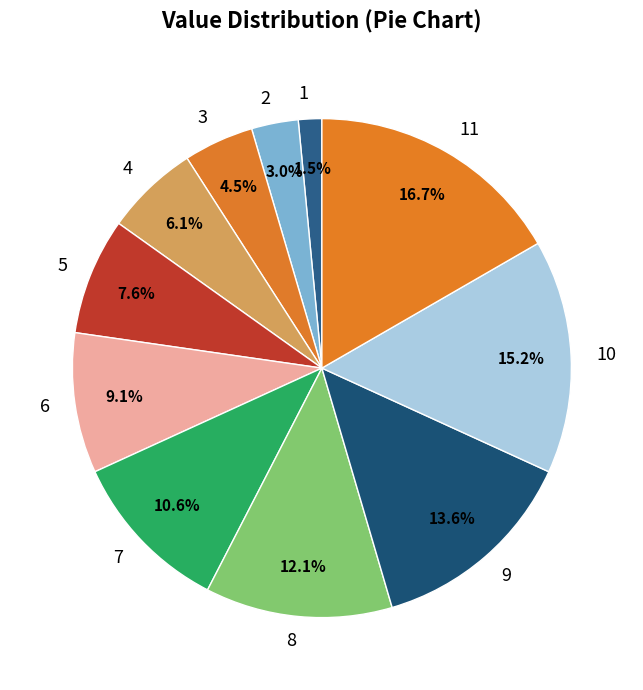

Rank the categories by value from highest to lowest.

11, 10, 9, 8, 7, 6, 5, 4, 3, 2, 1